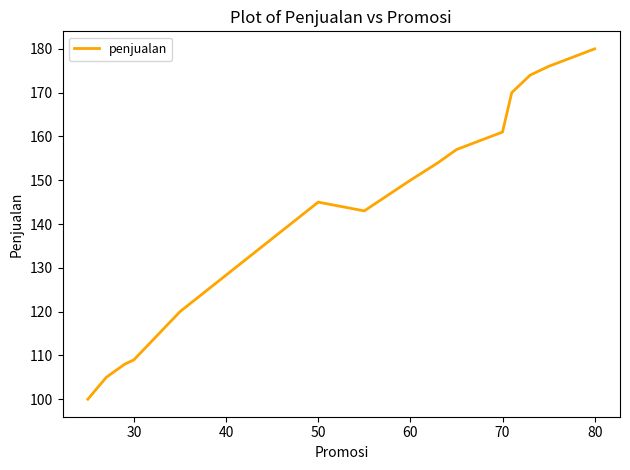

What is the smallest value displayed?

100